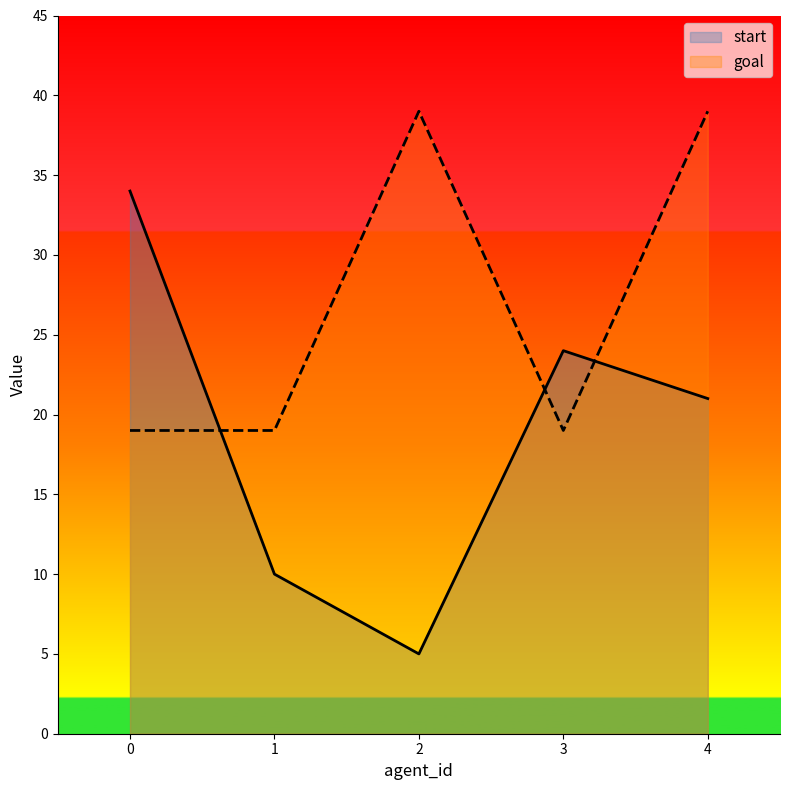

Is the value of start at 4 greater than the value of goal at 2?

No